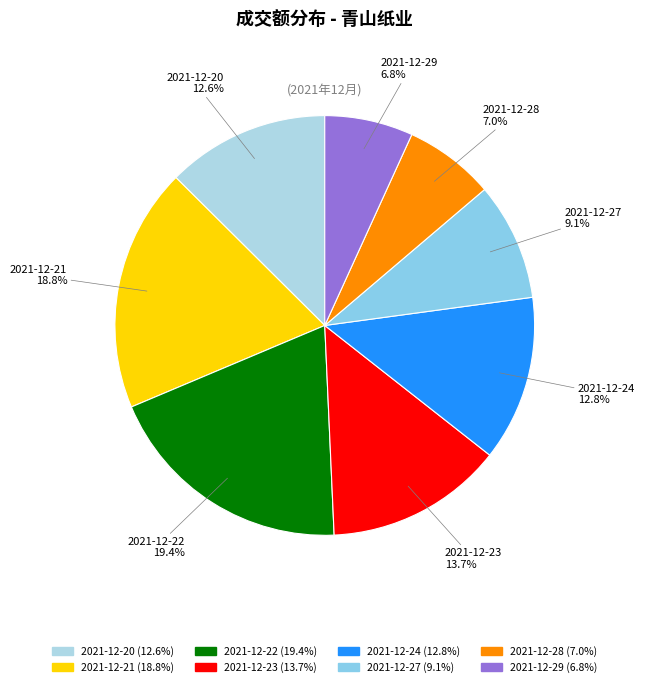

What is the ratio of the value at 2021-12-23 to the value at 2021-12-27?

1.5